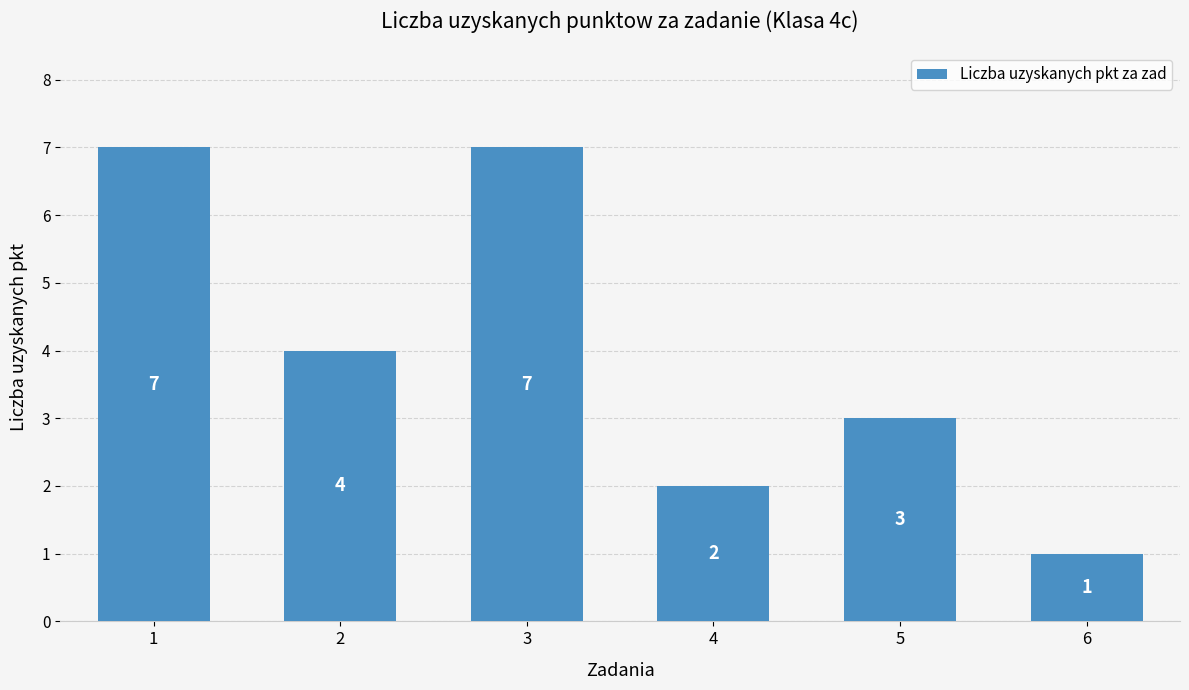

What is the value of the 6th bar from the left?

1